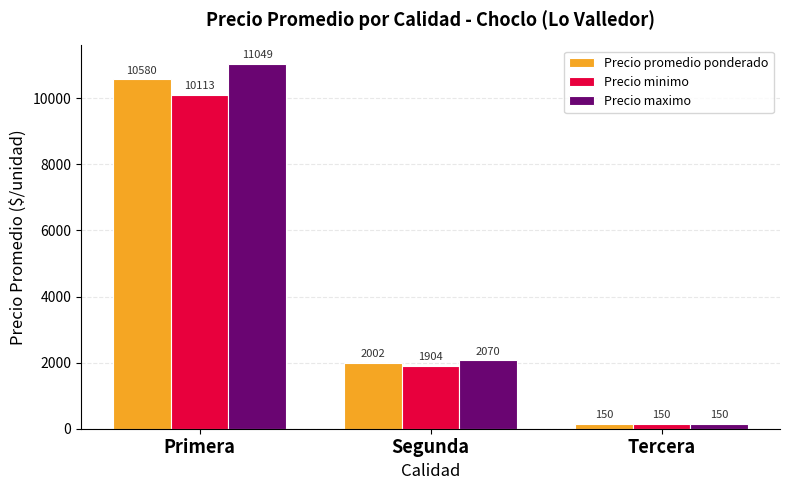

The Precio maximo series shows 4803.1 at Primera. True or false?

False